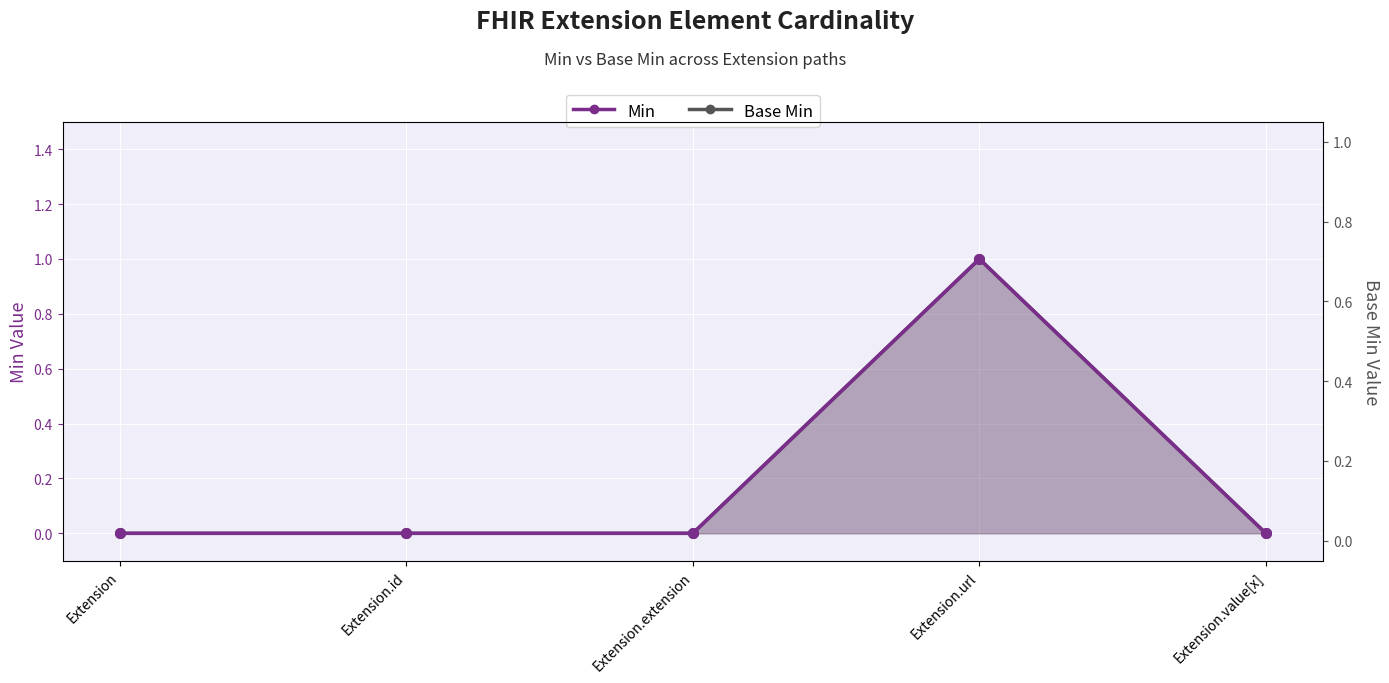

List the series in order of their peak value, highest first.

Min, Base Min